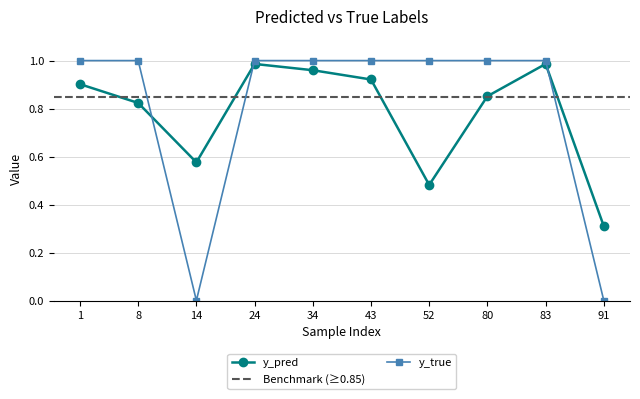

At which category is the sum across all series the highest?

24